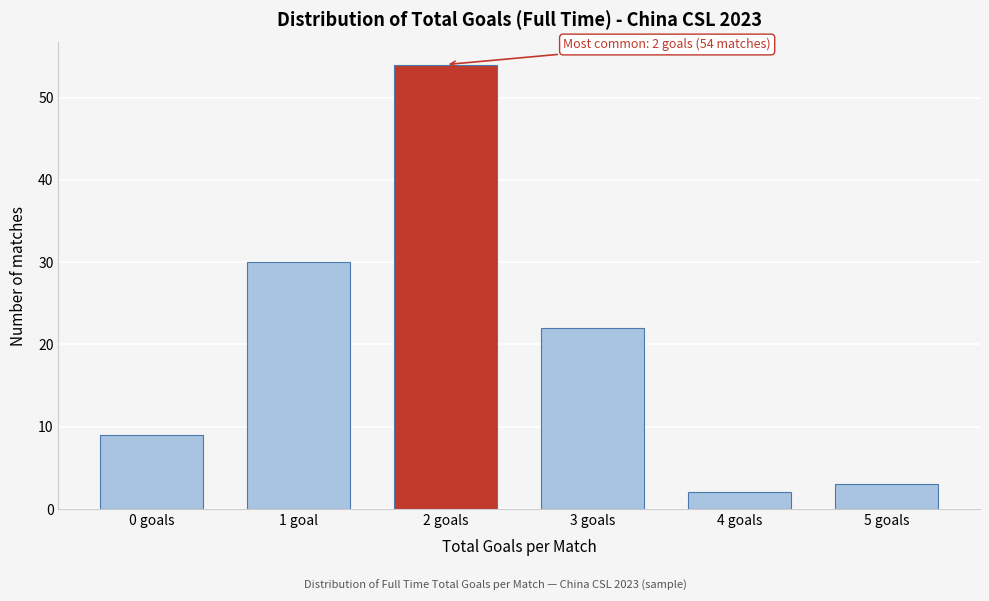

Reading left to right, extract all data points from this chart.

9	30	54	22	2	3